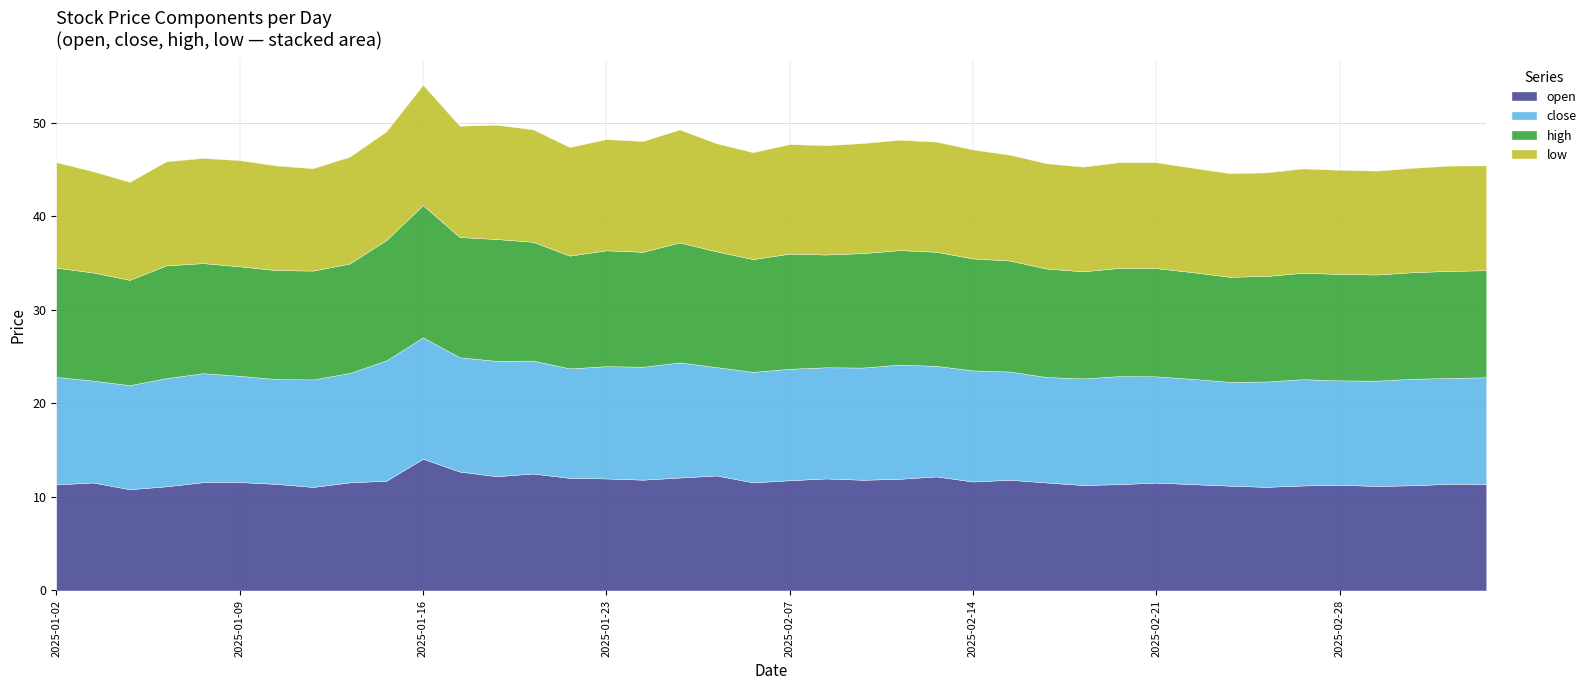

What is the value of the low point at the 19th from the left?

11.6